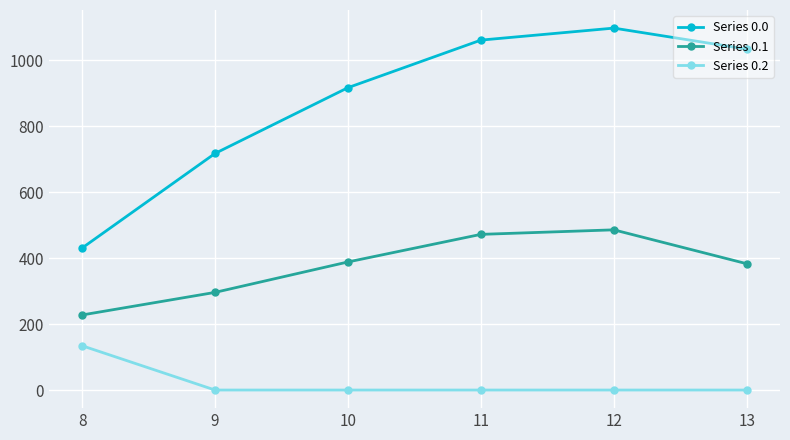

True or false: Series 0.0 and Series 0.1 intersect in this chart.

False